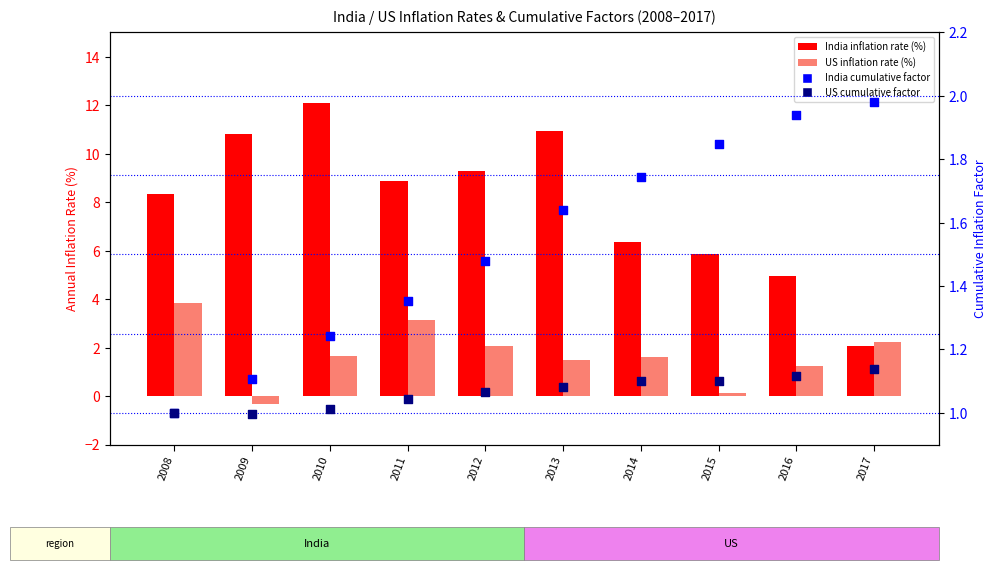

Is the value of US inflation rate (%) at 2013 greater than the value of US cumulative factor at 2008?

Yes